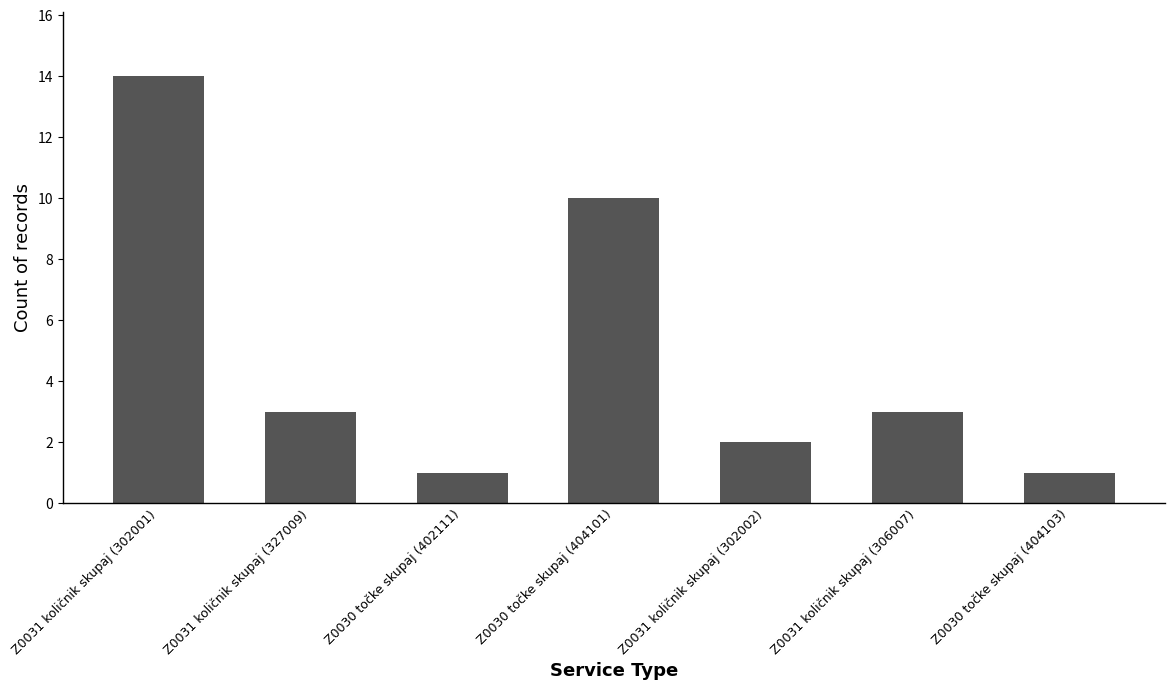

Is it true that the value at Z0030 točke skupaj (402111) is 1?

True